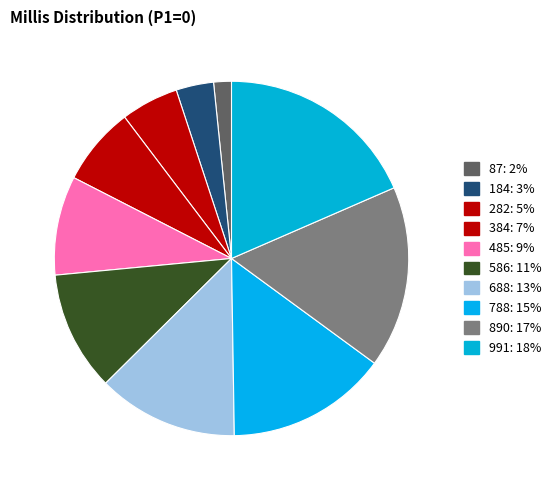

What percentage is NOT represented by 788?

85.3%